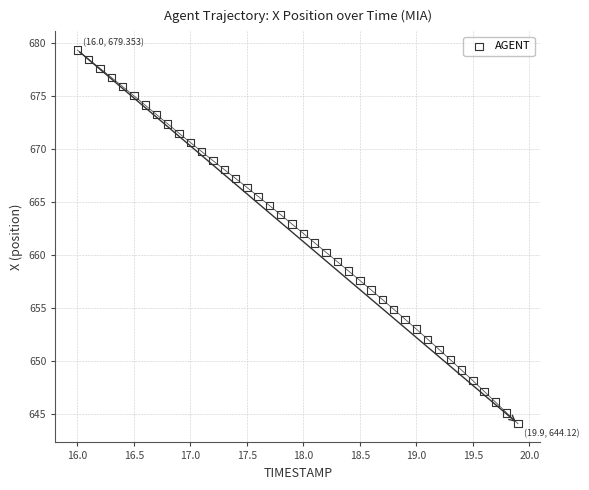

What is the range of X values (max minus min)?

3.9